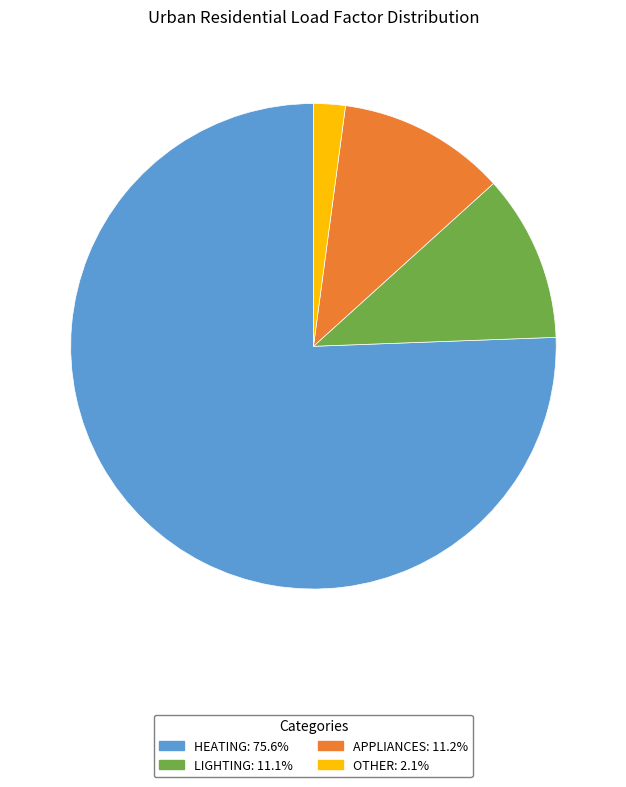

Which category has the smallest portion of the pie?

other